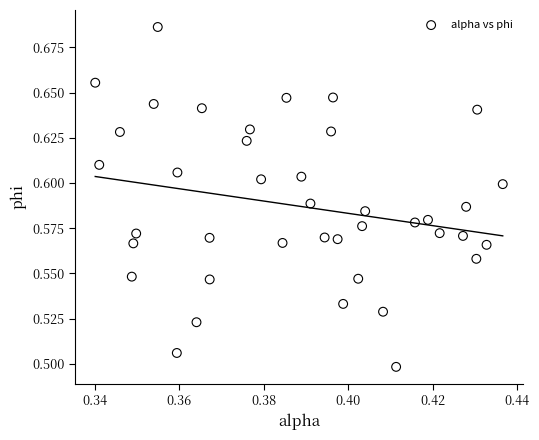

How many points are shown in the scatter plot?

40